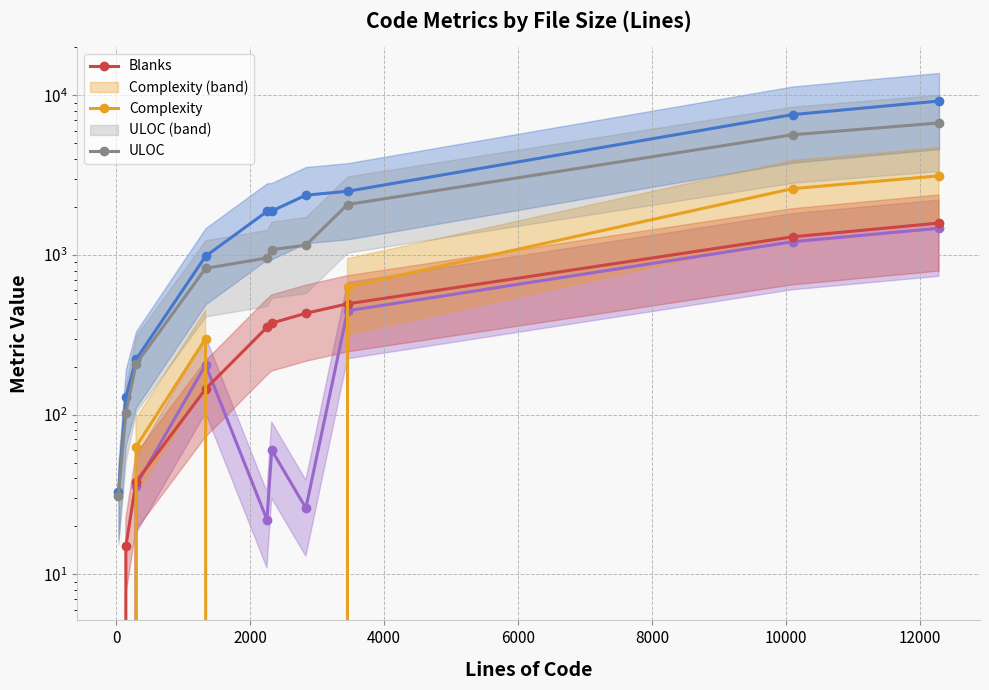

Count the number of data series in this chart.

5